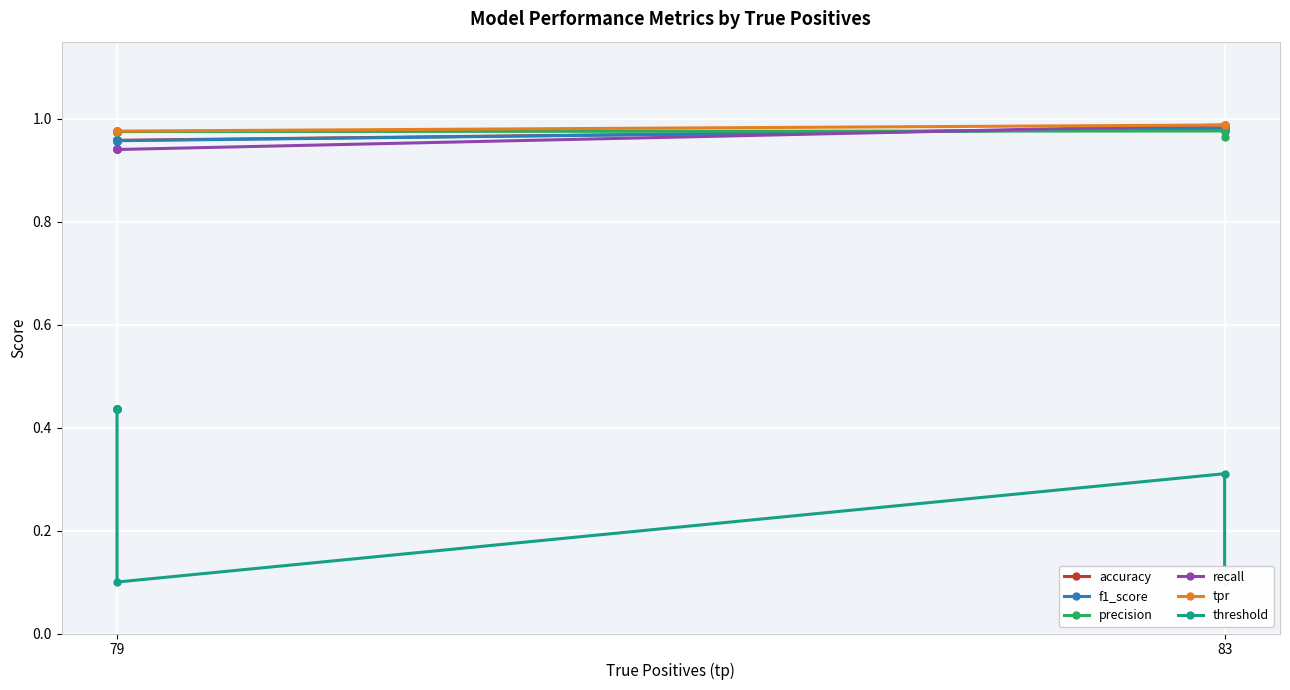

Does the chart display data point markers on the line(s)?

Yes